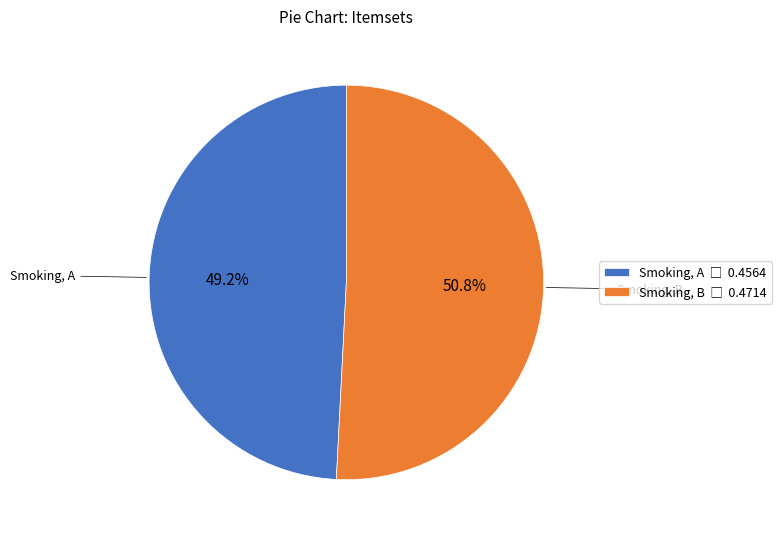

Does Smoking, A represent more than half of the total?

No